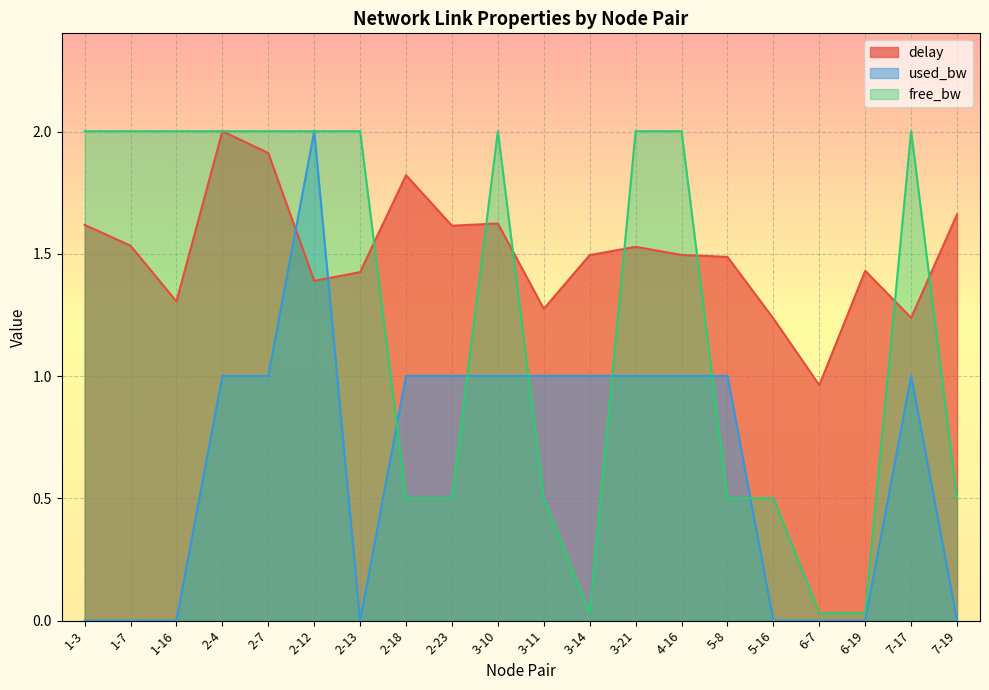

List the labels in order of delay value, largest first.

2-4, 2-7, 2-18, 7-19, 3-10, 1-3, 2-23, 1-7, 3-21, 4-16, 3-14, 5-8, 6-19, 2-13, 2-12, 1-16, 3-11, 7-17, 5-16, 6-7